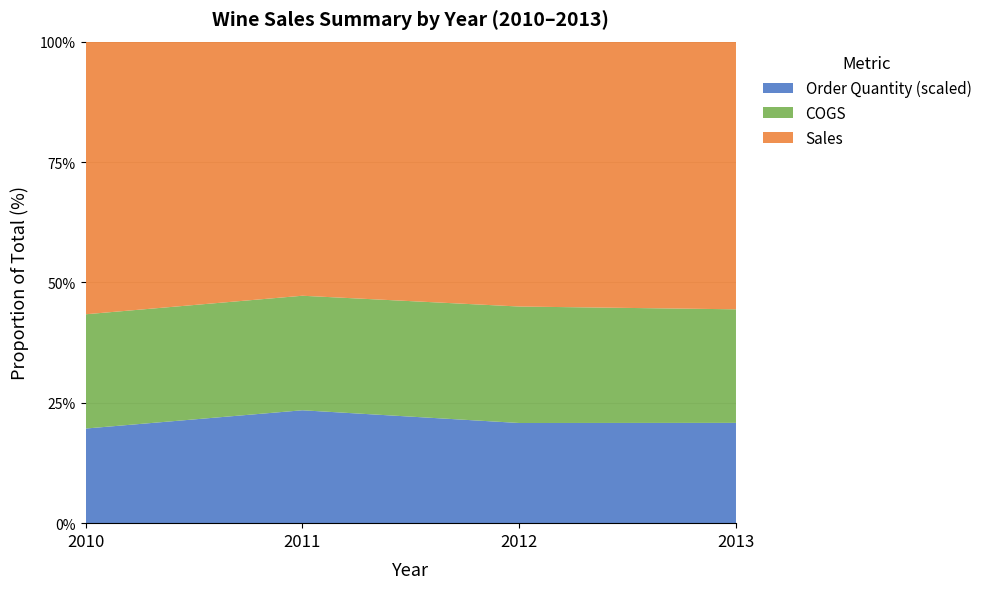

At which label does Order Quantity (scaled) reach its peak?

2011